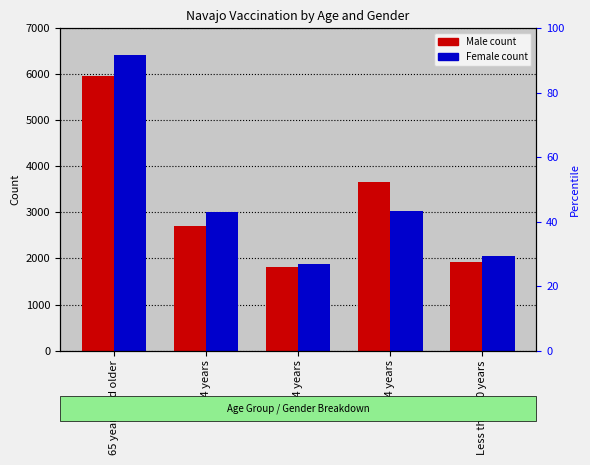

What is the difference between the Female values at Less than 20 years and 55-64 years?

956